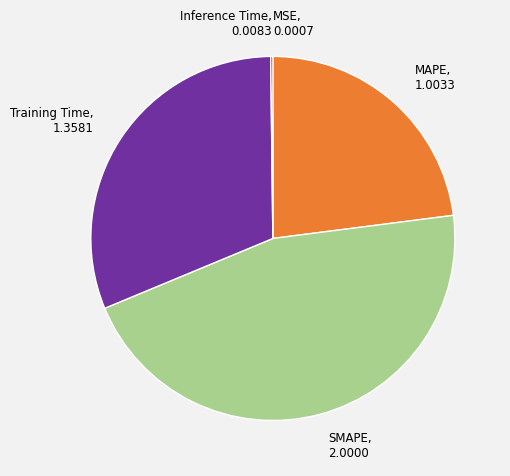

True or false: MAPE accounts for 23% of the total.

True